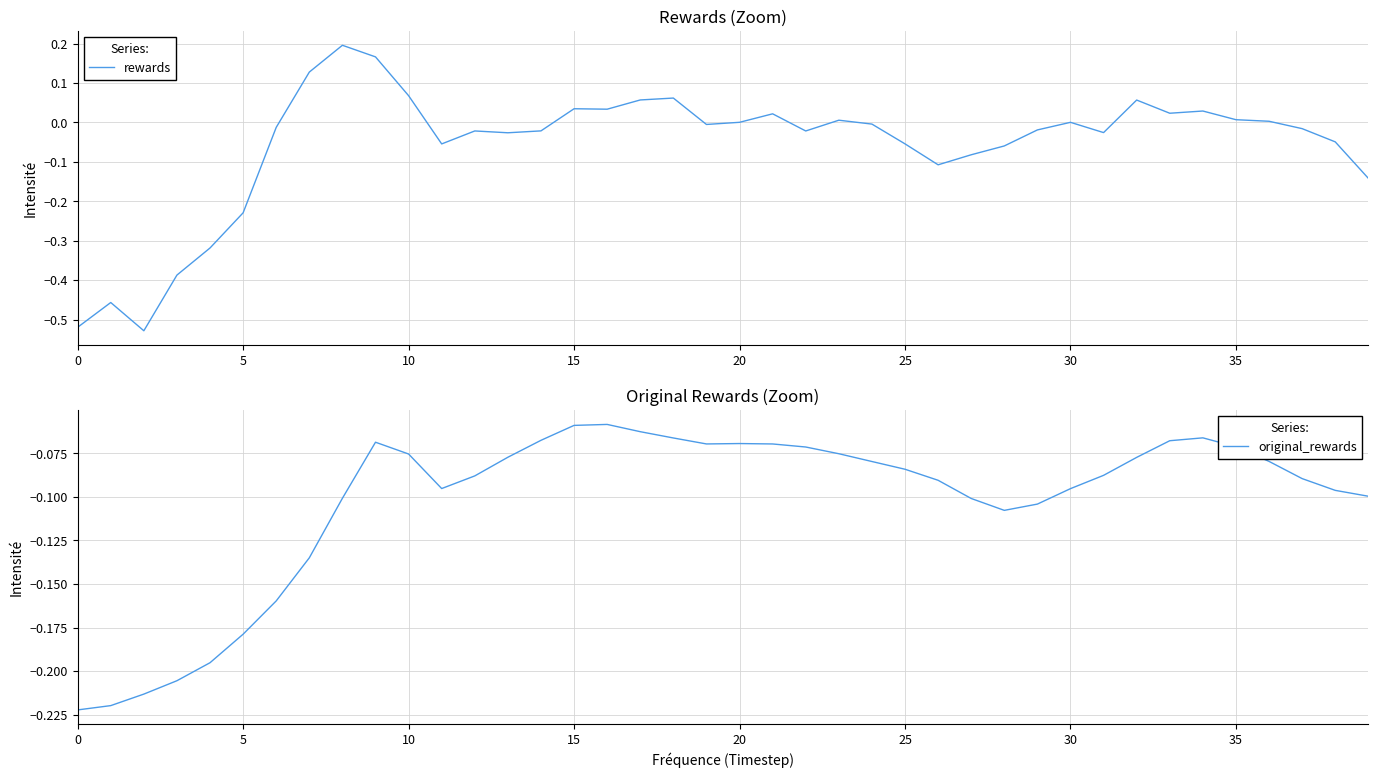

What is the minimum value shown in the chart?

-0.5